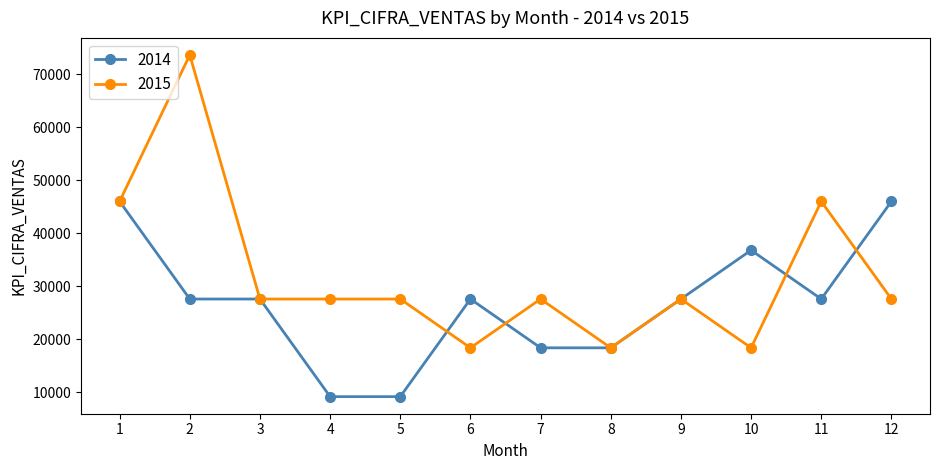

True or false: 2014 has more than 1 points higher than both neighbors.

True